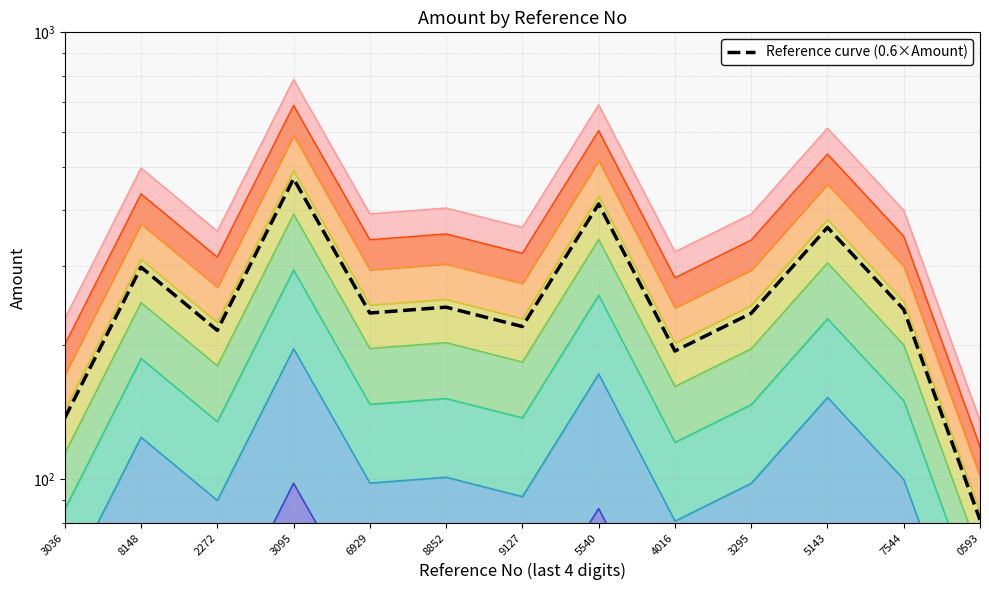

What is the label of the 7th point from the right?

9127